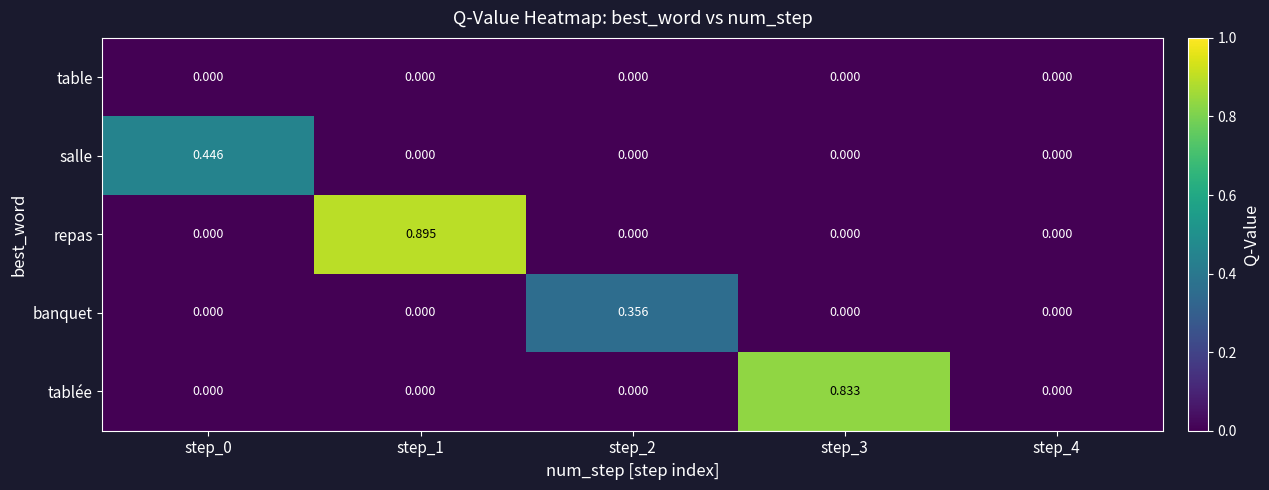

Between step_1 and step_4, which series saw the biggest shift?

repas